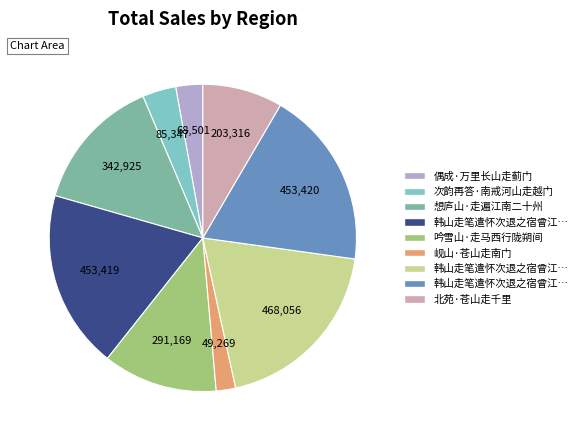

Is there any slice that represents more than half of the pie?

No